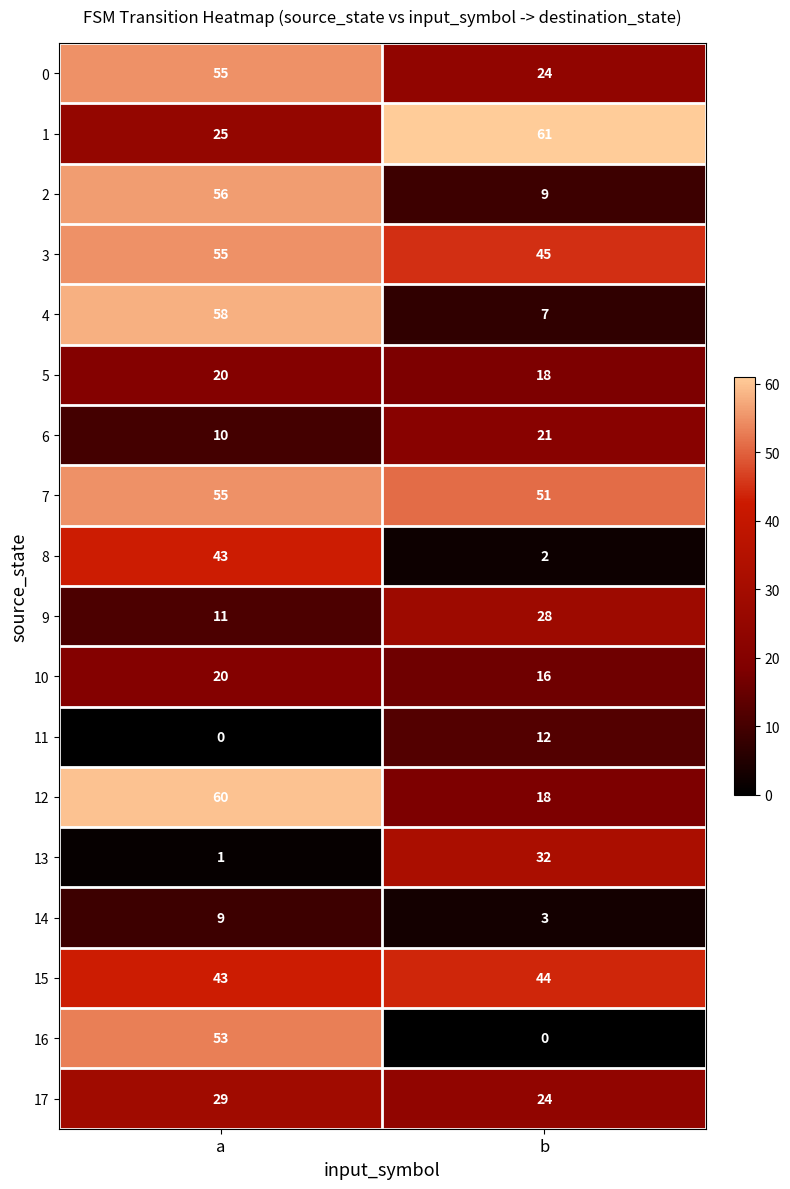

How many series are shown in this chart?

18